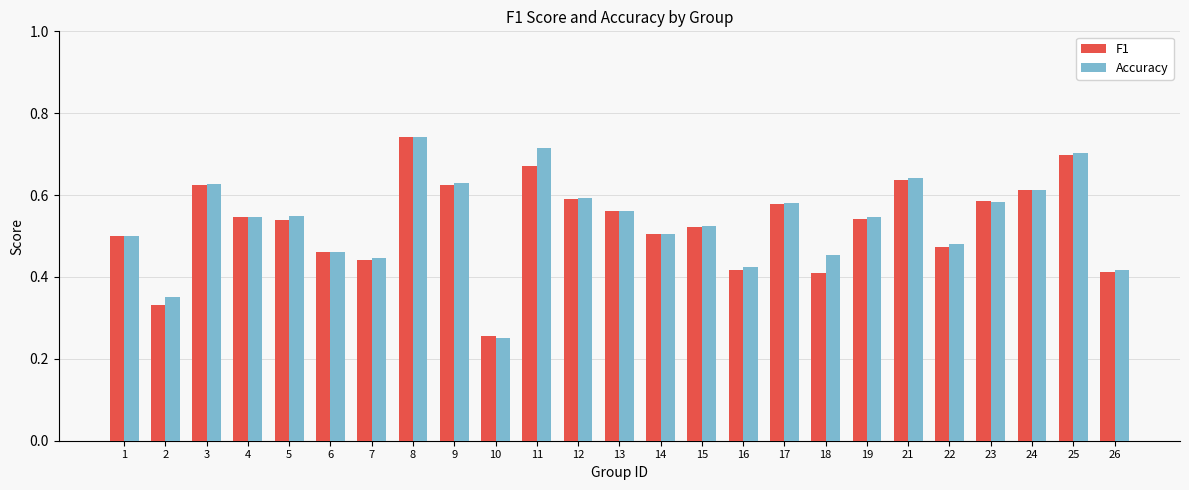

What is the total value across all series at 9?

1.3